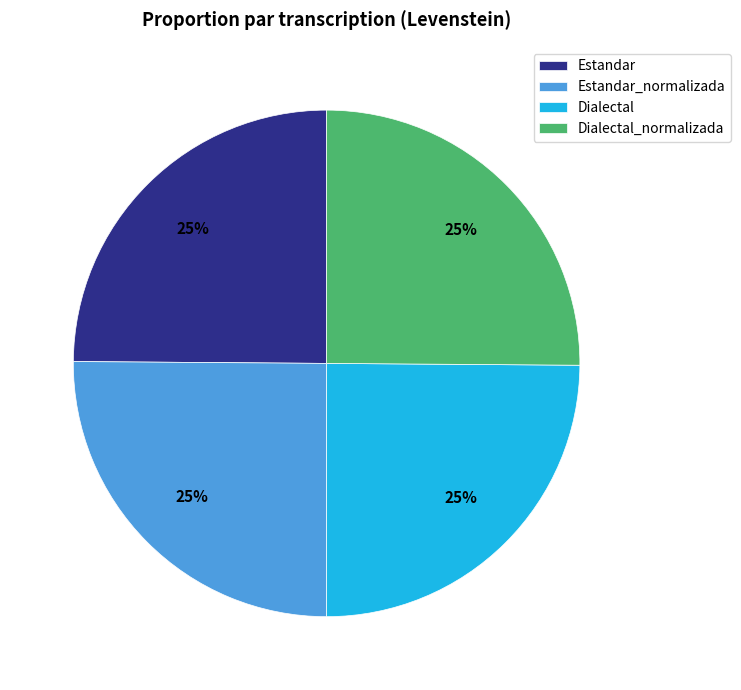

To the nearest percent, what is the average slice percentage?

25%